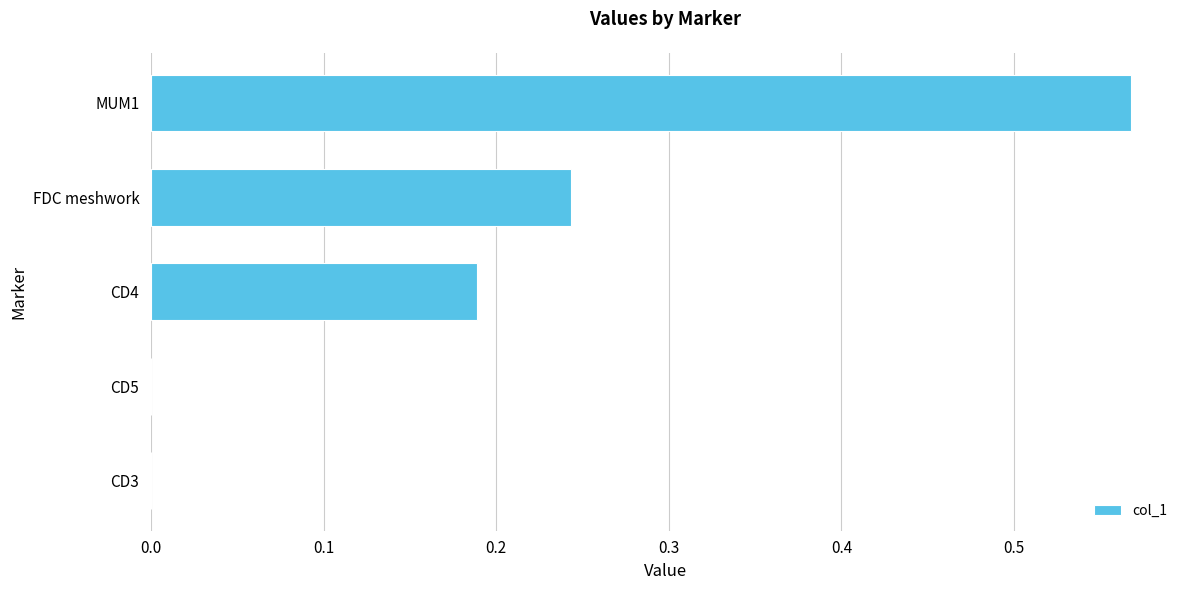

The chart shows a value of 0.3 at CD4. True or false?

False